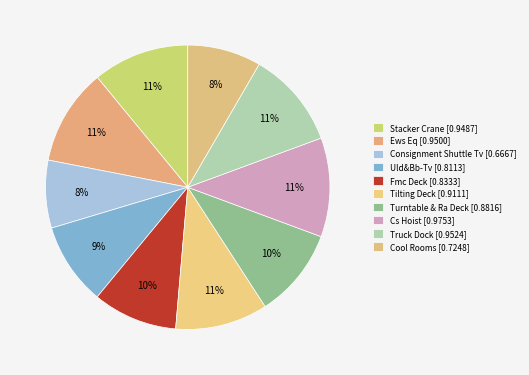

Is there any slice that represents more than half of the pie?

No